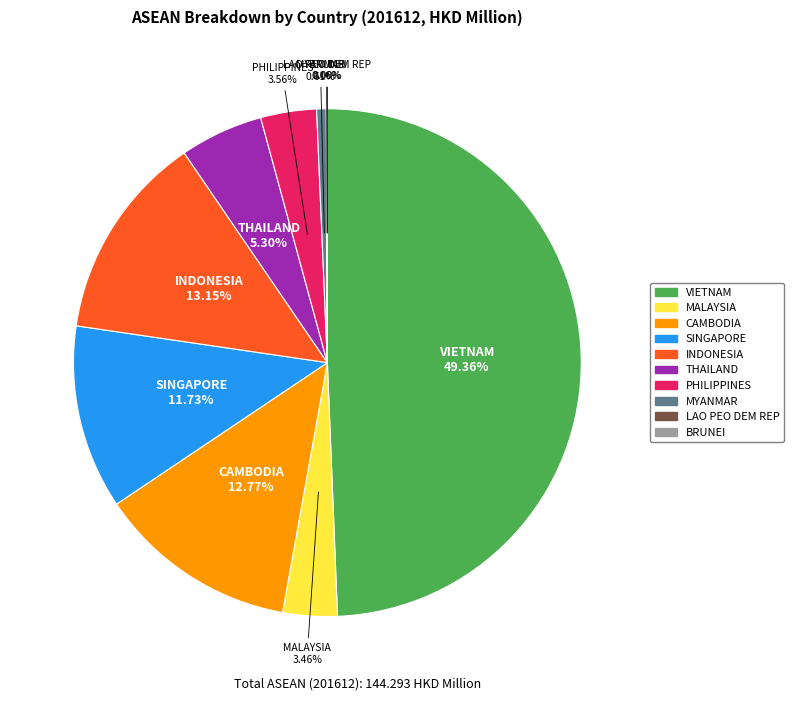

True or false: THAILAND accounts for 5% of the total.

True